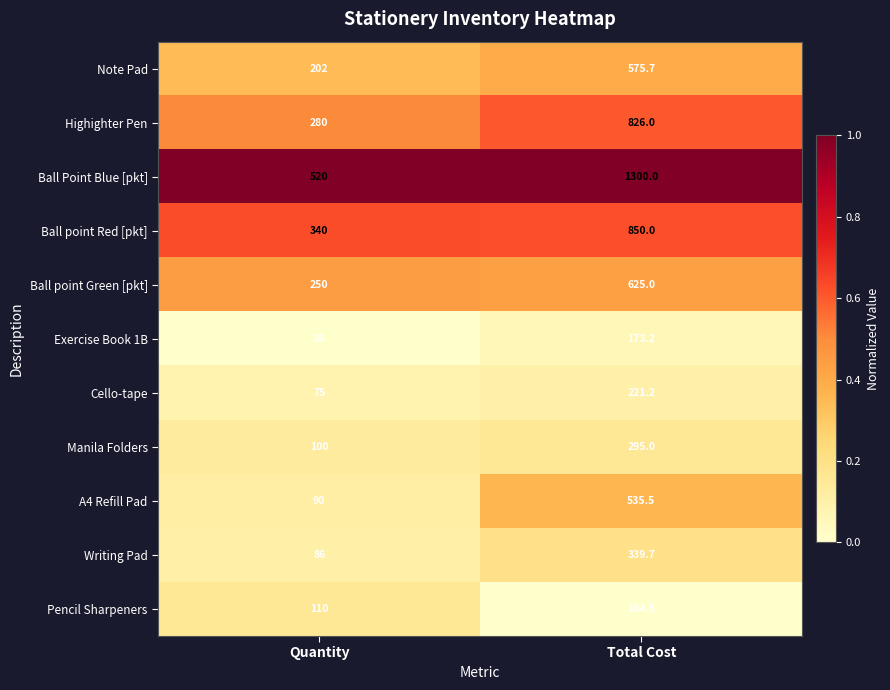

At which label is Ball Point Blue [pkt] closest to 910?

Quantity